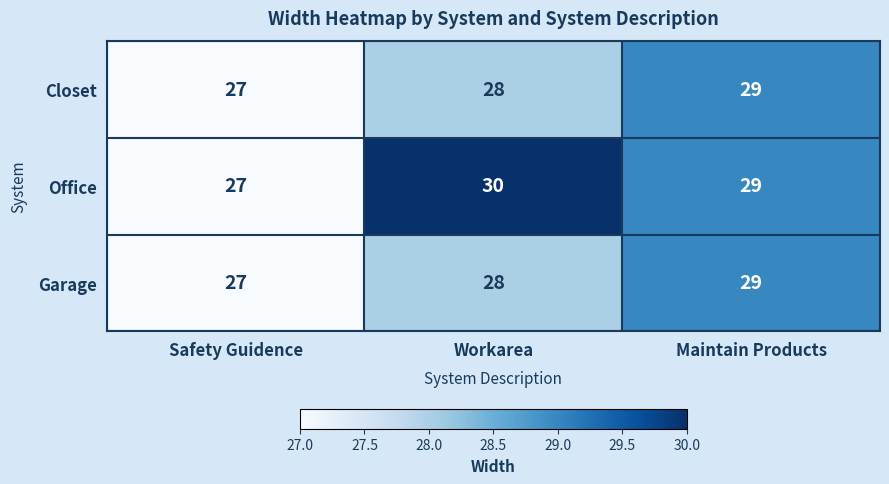

What is the approximate value of Closet at Safety Guidence?

27